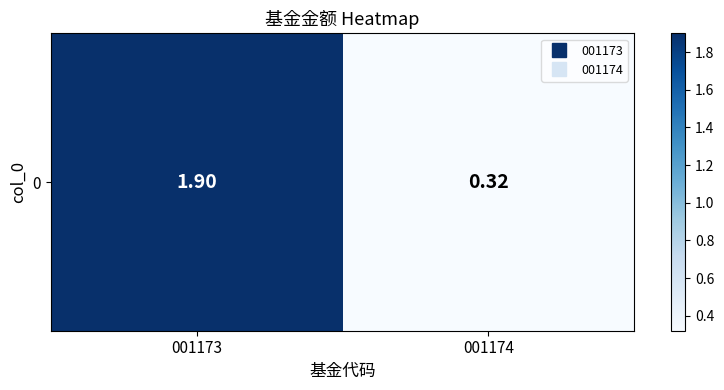

What is the greatest value displayed?

1.9